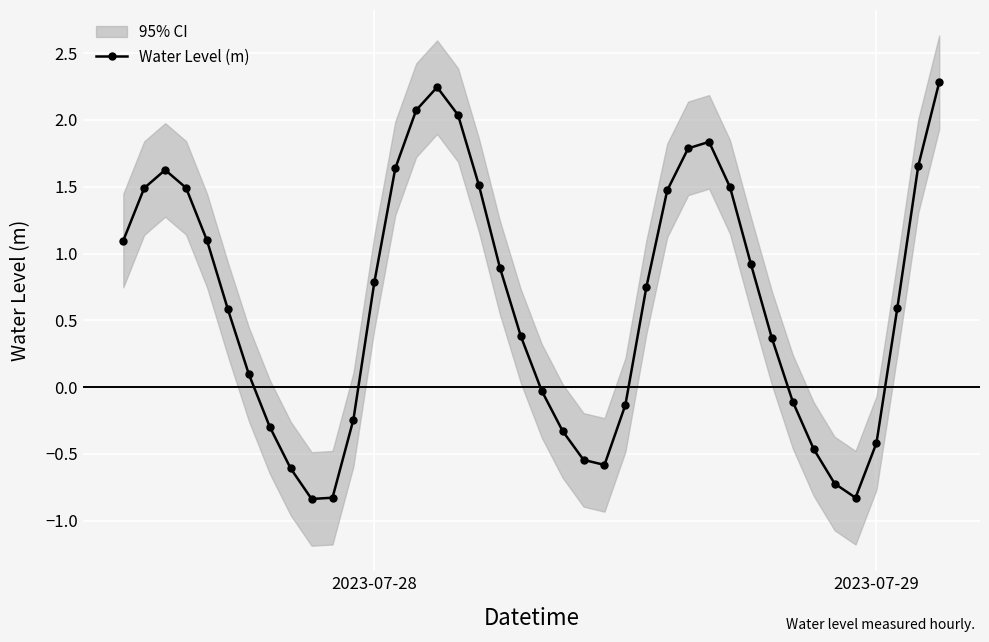

How many data points does each series have?

40